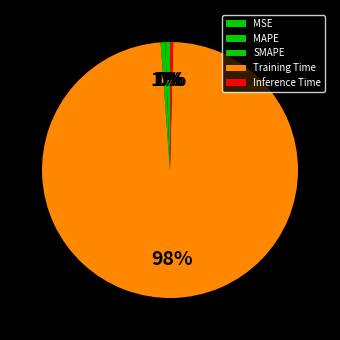

The MSE slice represents 0% of the pie. True or false?

True